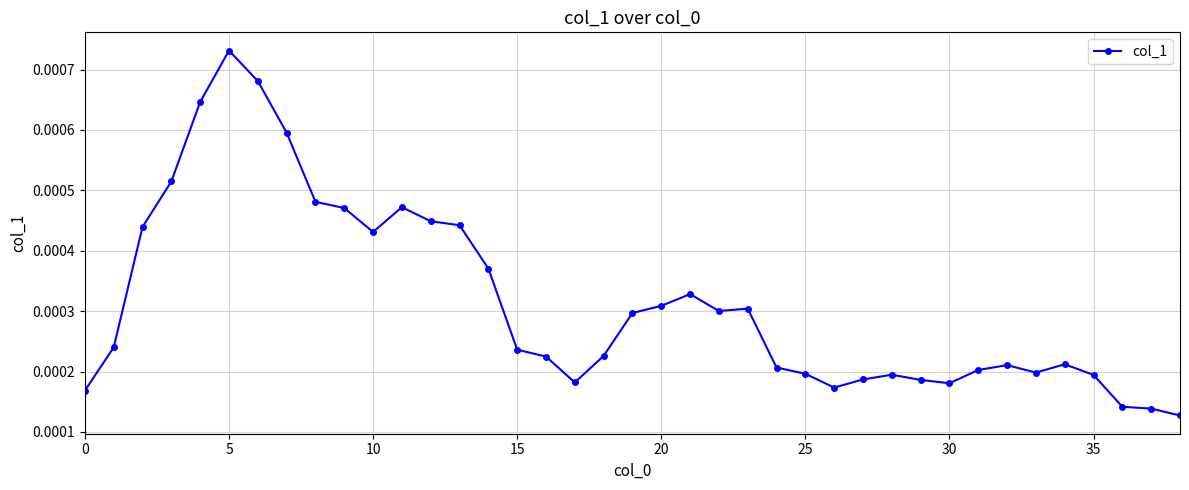

Does the chart have visible grid lines?

Yes